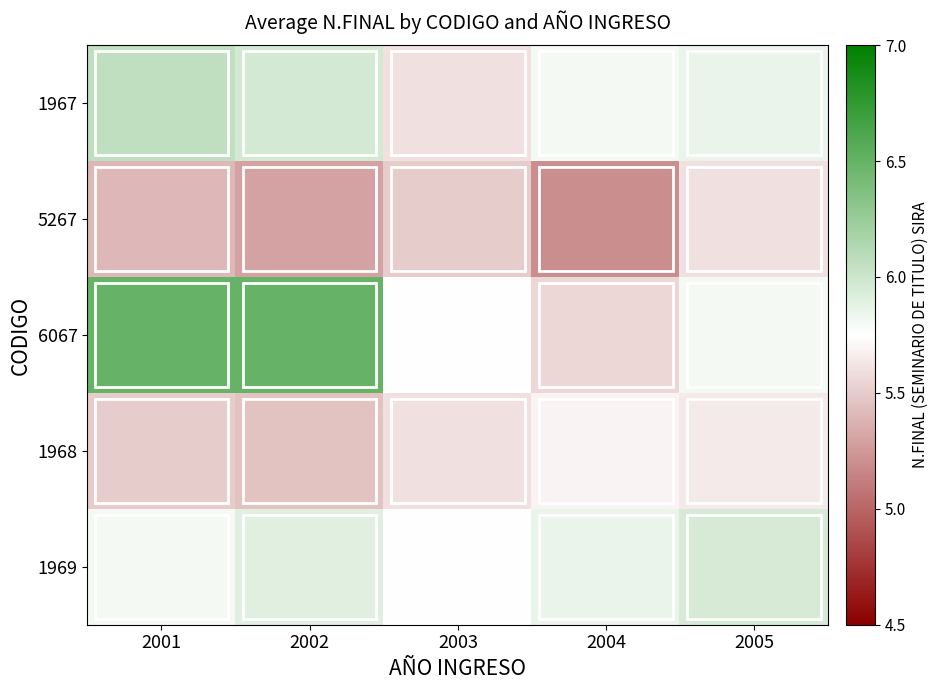

What is the spread (max minus min) of values at 2005?

0.4